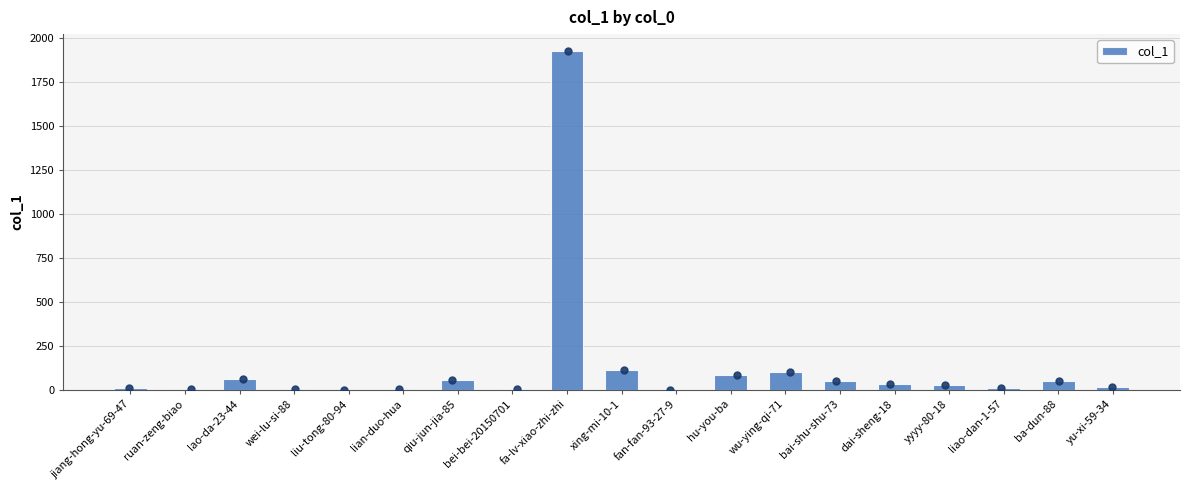

Approximately how many times larger is the value at wei-lu-si-88 compared to ruan-zeng-biao?

2.0